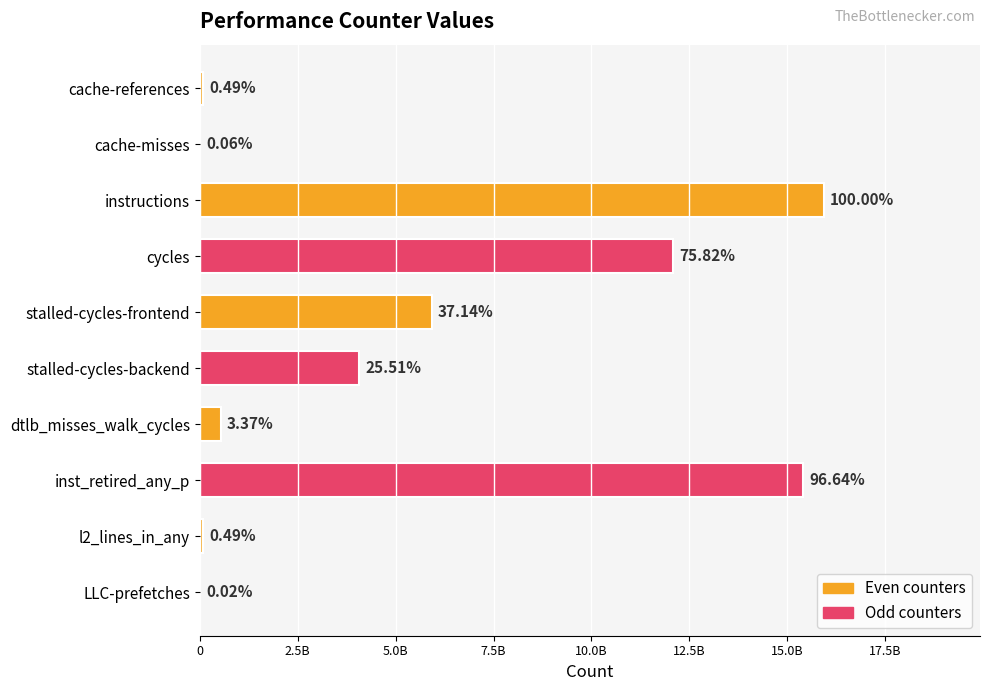

What is the sum of all values?

54116693900